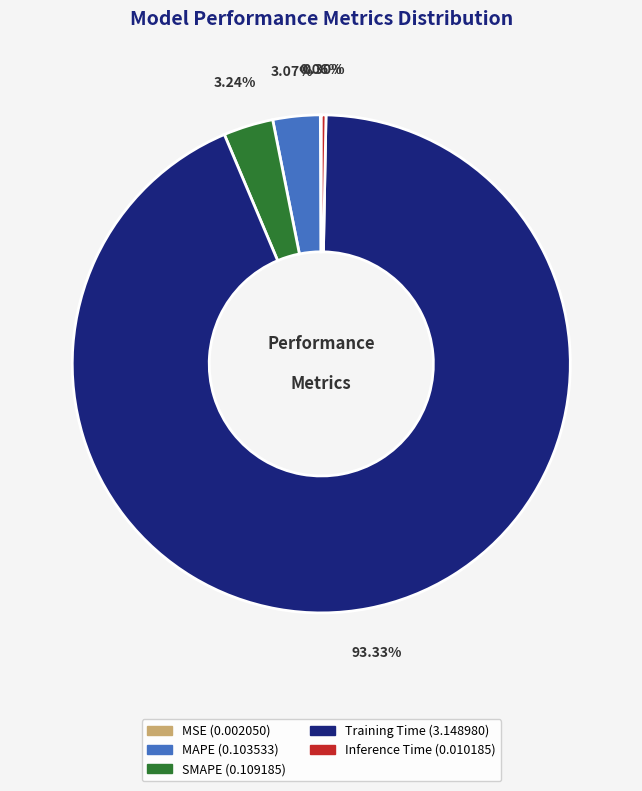

What is the largest slice in the pie chart?

Training Time